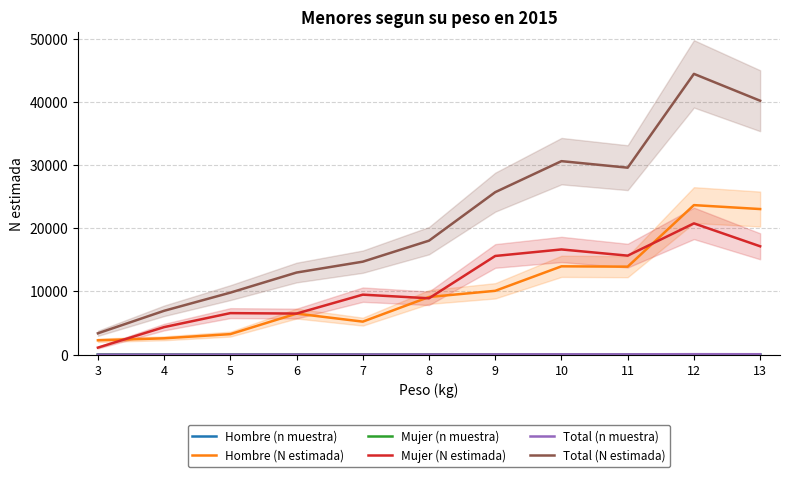

True or false: Total (n muestra) has more than 0 interior local peaks.

True